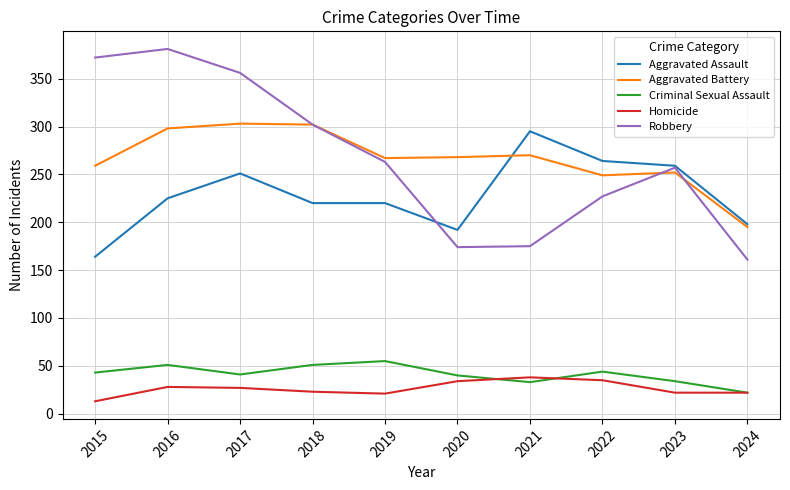

At how many categories does at least one series exceed 159?

10